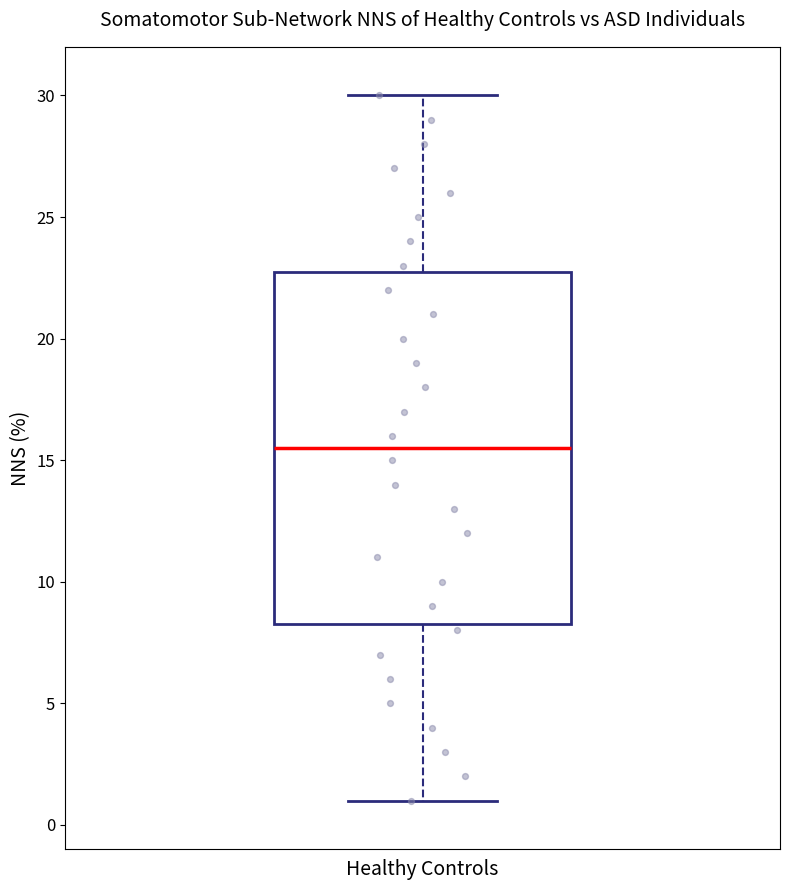

Transcribe this box plot: give where the median line is, the range the box spans, and where the two whiskers end, as read against the y-axis. The values are not printed on the chart, so give them approximately, as read against the axis.

median 15.5, box 8.5 to 23.0, whiskers 1.0 to 30.0